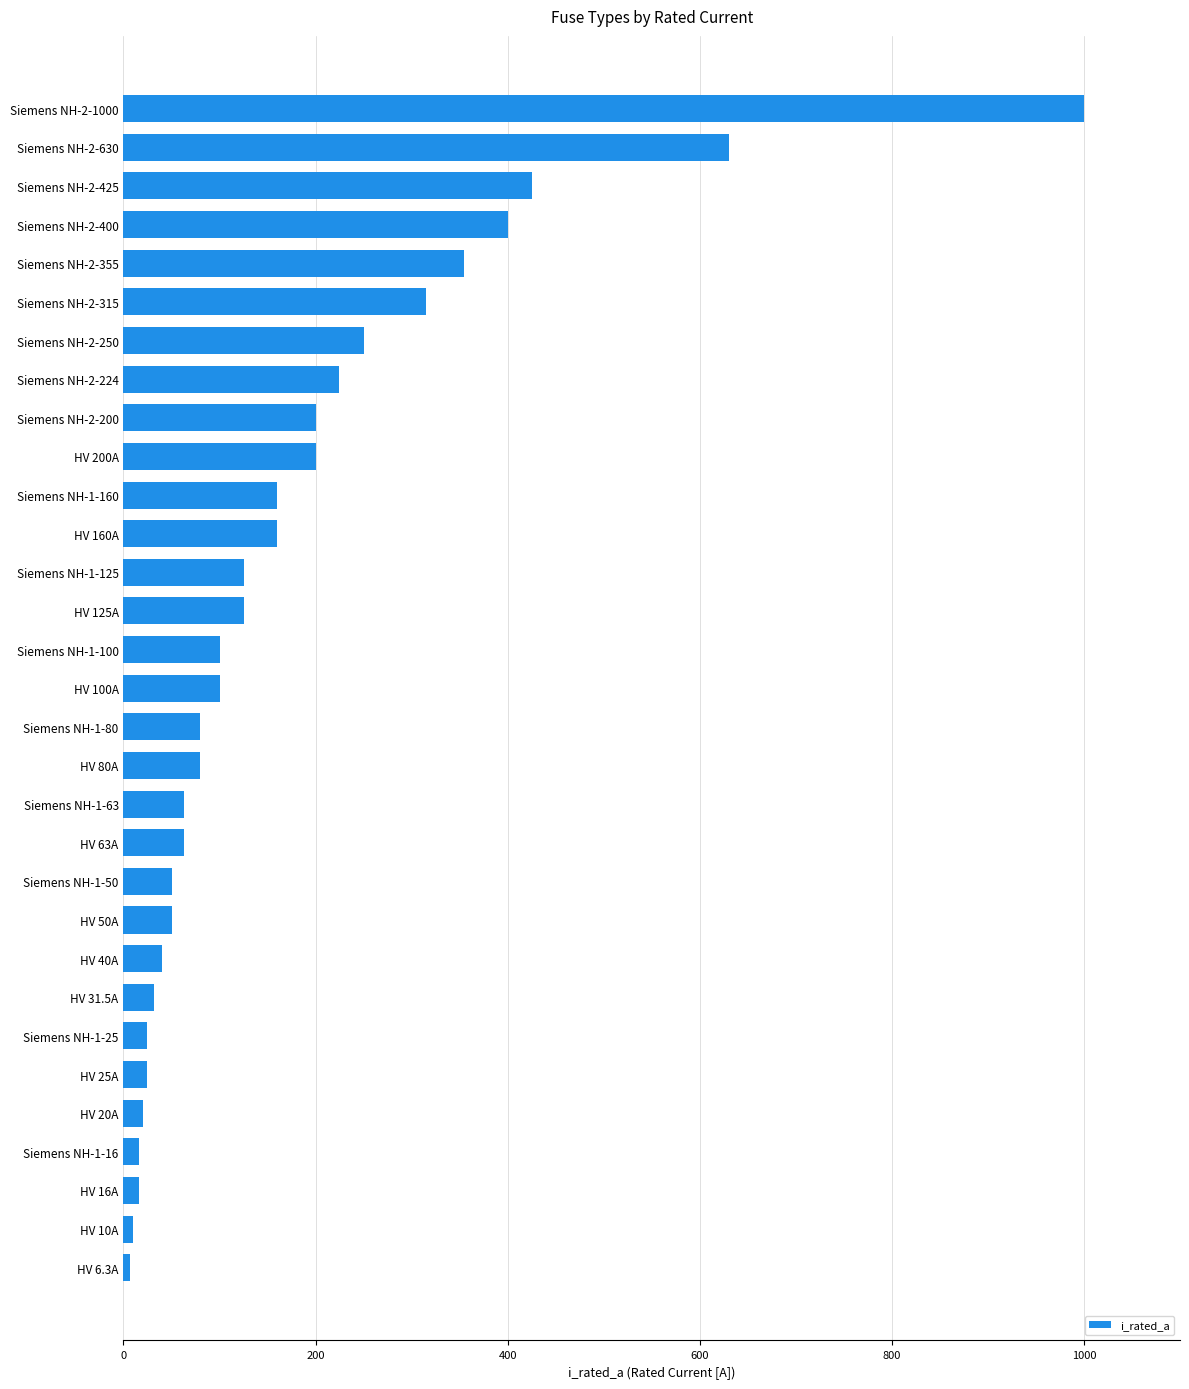

Are the bars horizontal?

Yes